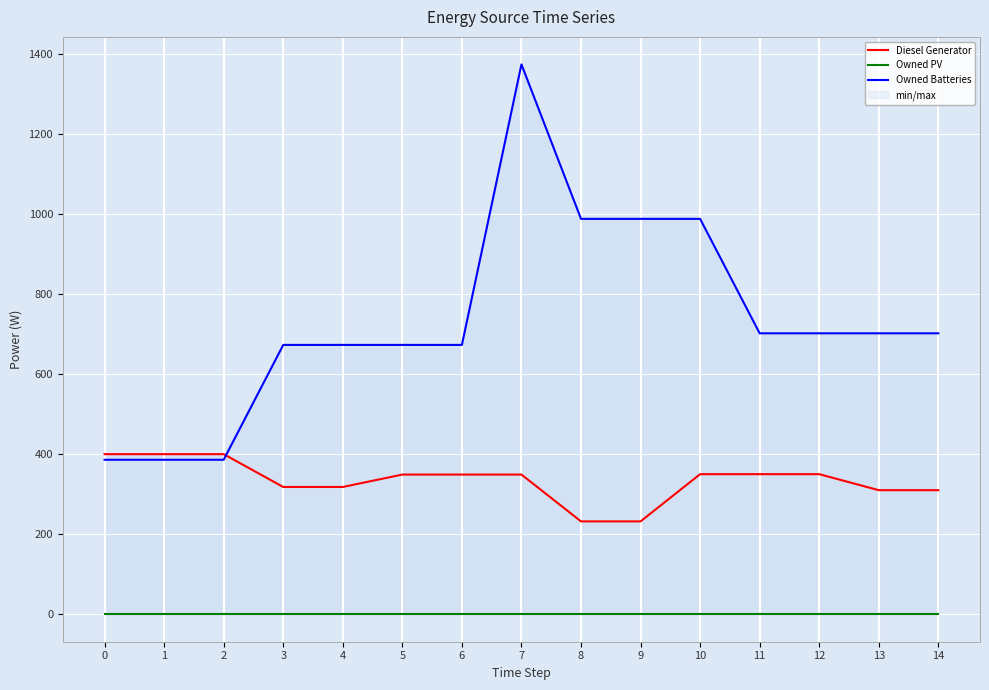

Rank the categories by Diesel Generator value from lowest to highest.

8, 9, 14, 13, 3, 4, 5, 6, 7, 10, 11, 12, 0, 1, 2